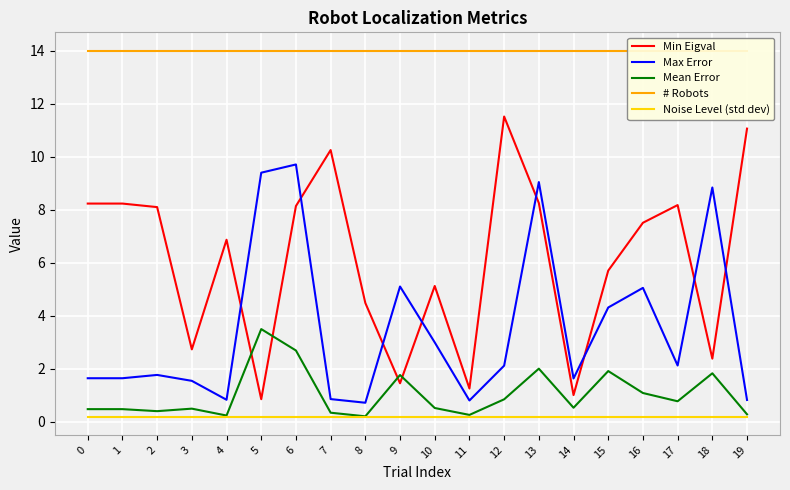

List the series in order of their peak value, highest first.

# Robots, Min Eigval, Max Error, Mean Error, Noise Level (std dev)